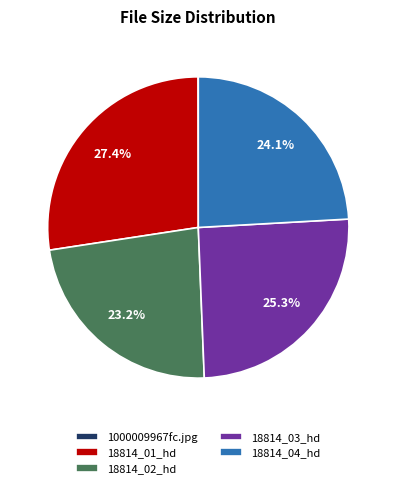

Combined, what portion of the pie is 18814_03_hd and 18814_04_hd?

49.4%